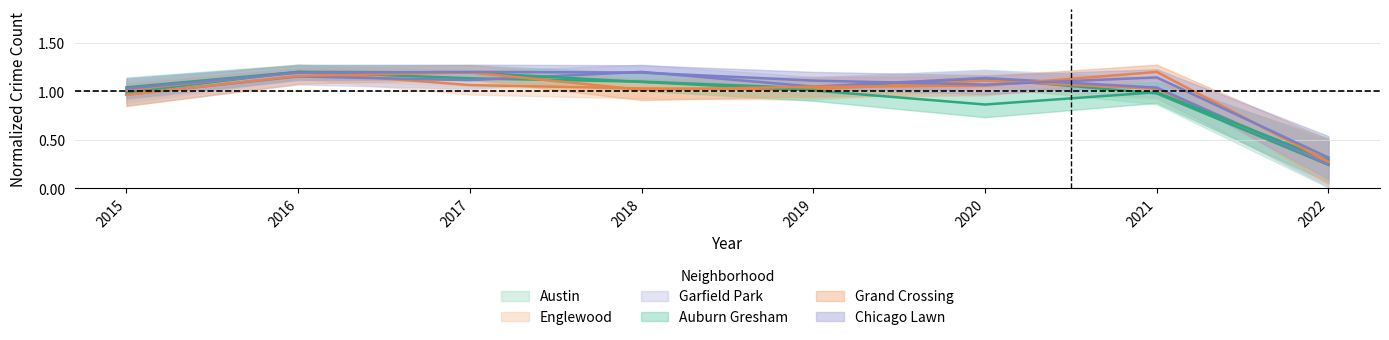

What is the total value across all series at 2017?

6.9